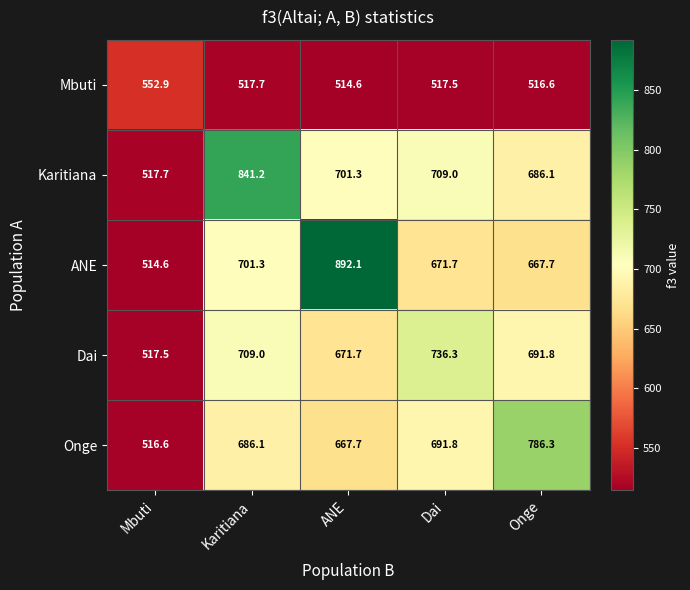

At which label does ANE reach its peak?

ANE